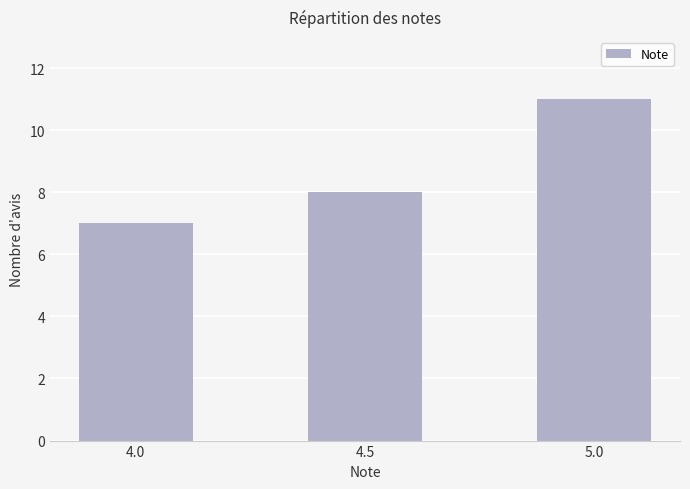

What value does the data have at 4.5?

8